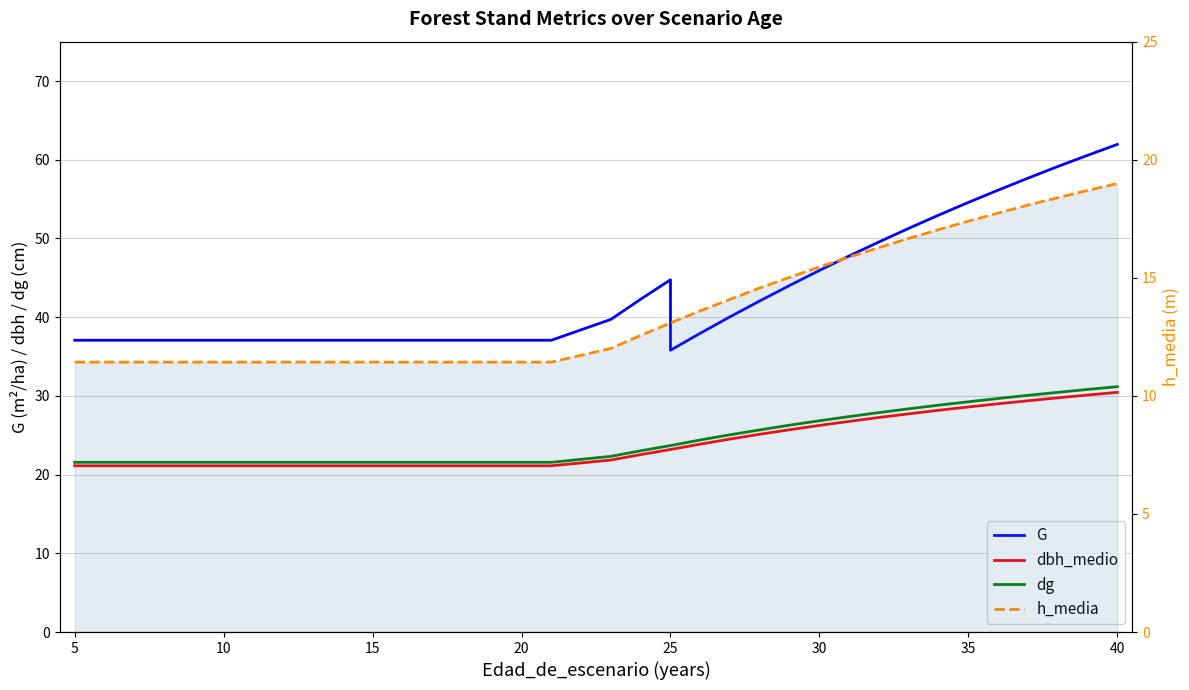

At 15, list the series in order from largest to smallest.

G, dg, dbh_medio, h_media